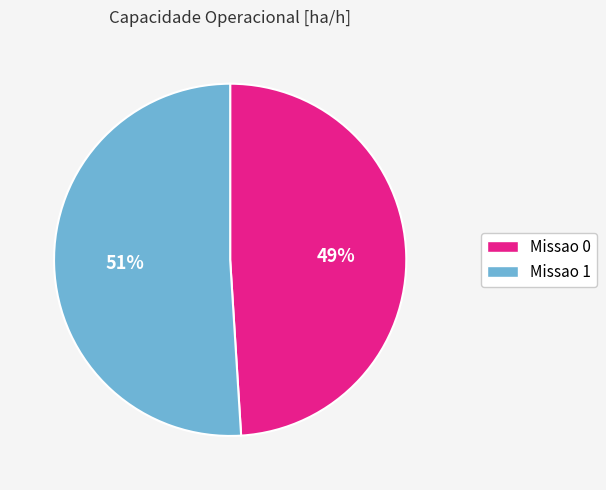

Combined, do Missao 0 and Missao 1 account for over 50%?

Yes